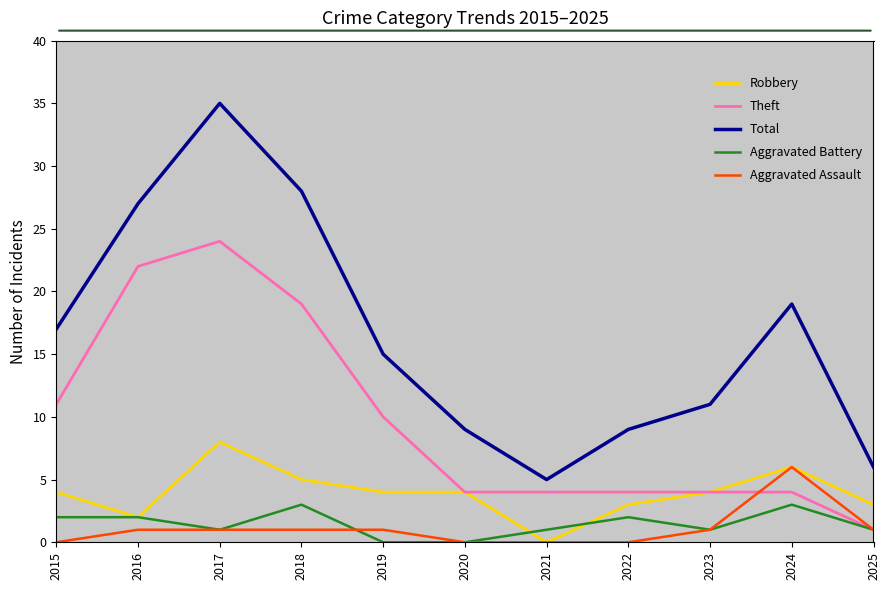

List the series in order of their peak value, lowest first.

Aggravated Battery, Aggravated Assault, Robbery, Theft, Total